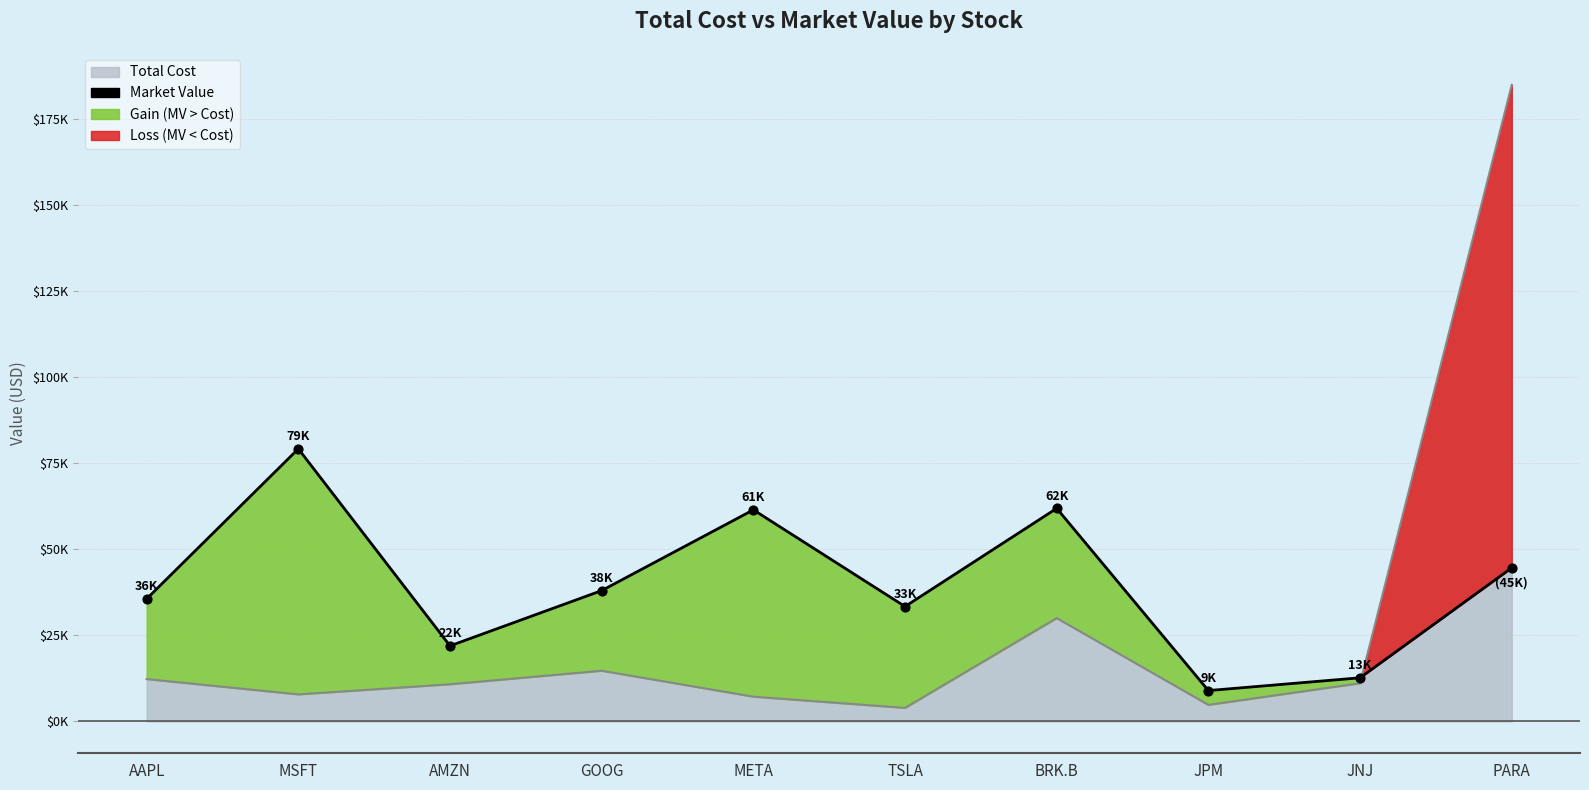

What is the change in value from META to JPM?

-52482.5